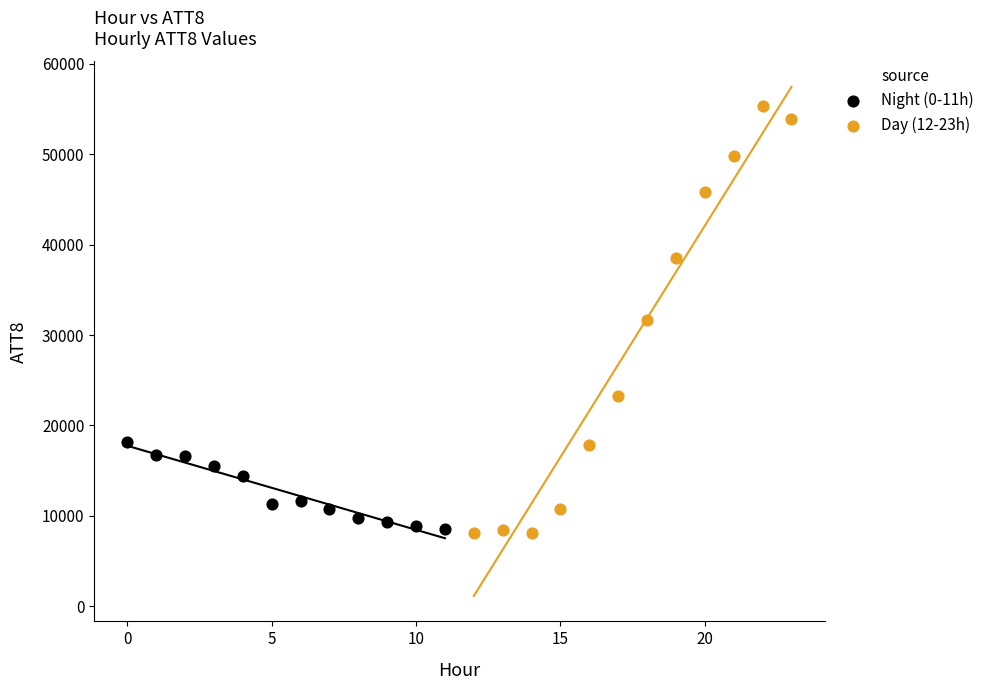

Which series contains the lowest Y value?

Day (12-23h)